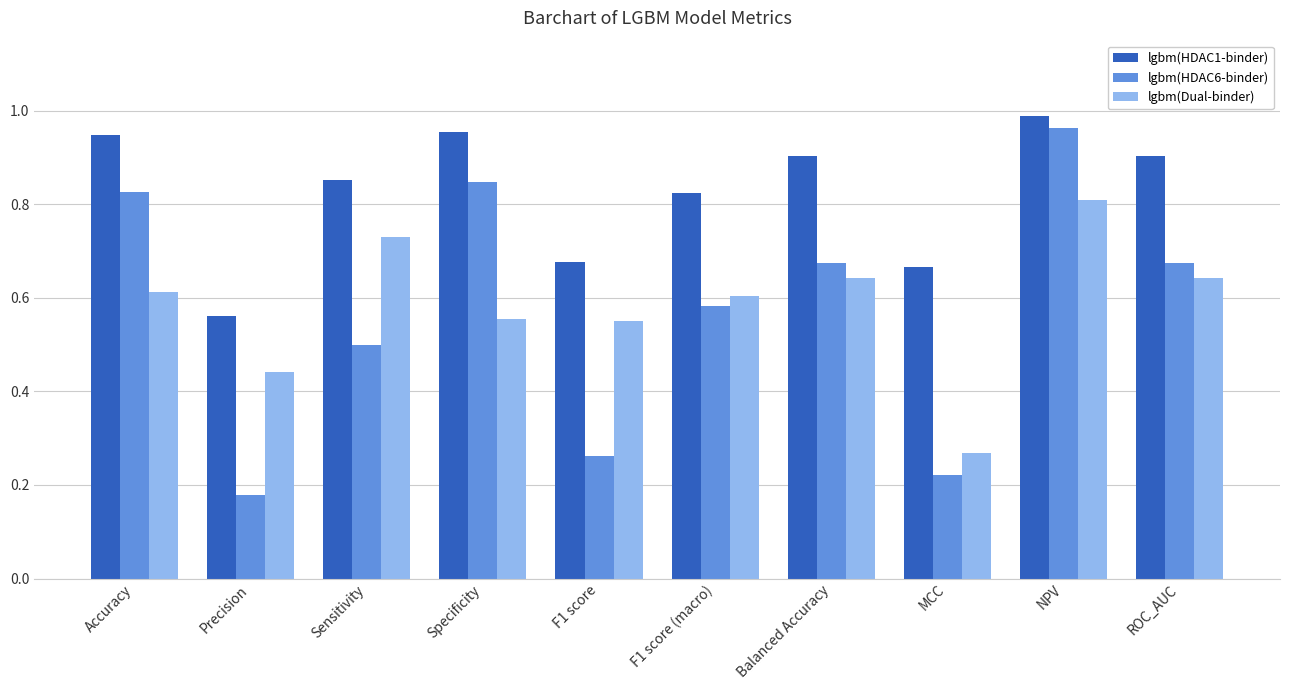

At which category is the sum across all series the highest?

NPV